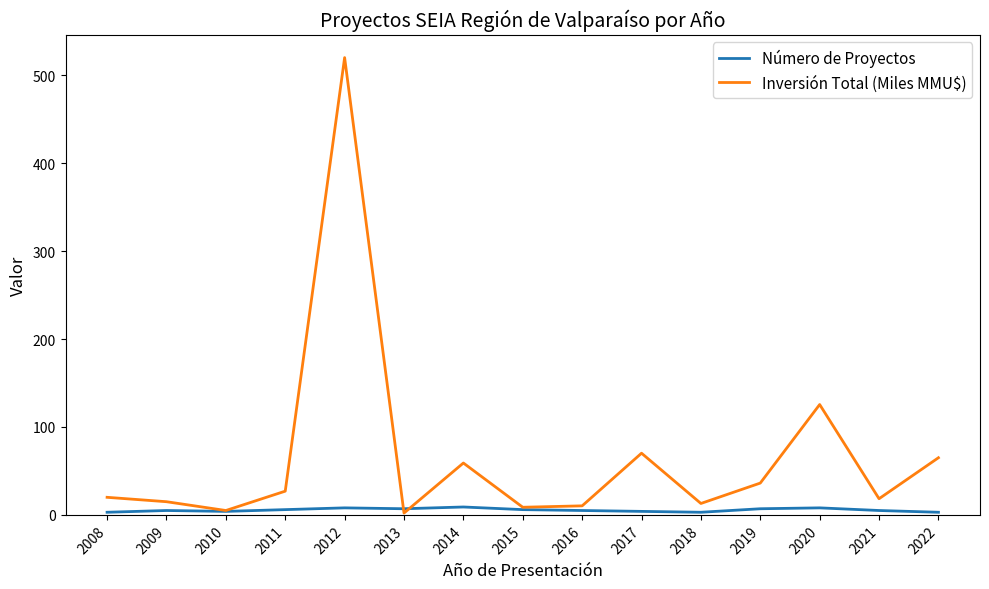

Where is Inversión Total (Miles MMU$) nearest to the value 261?

2020